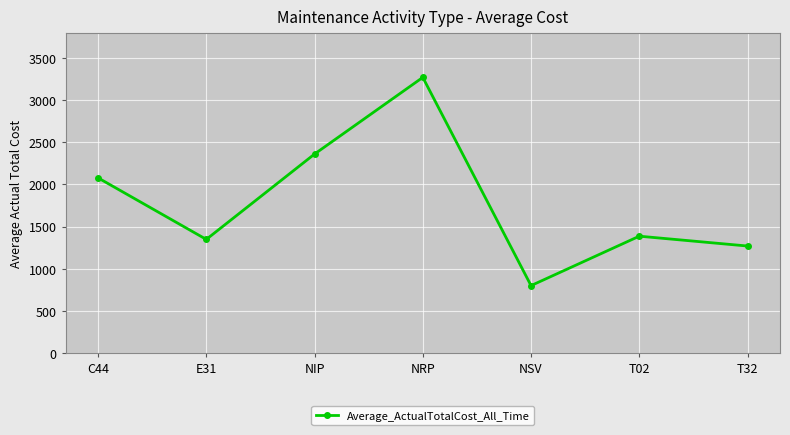

What value does the data have at NIP?

2362.0